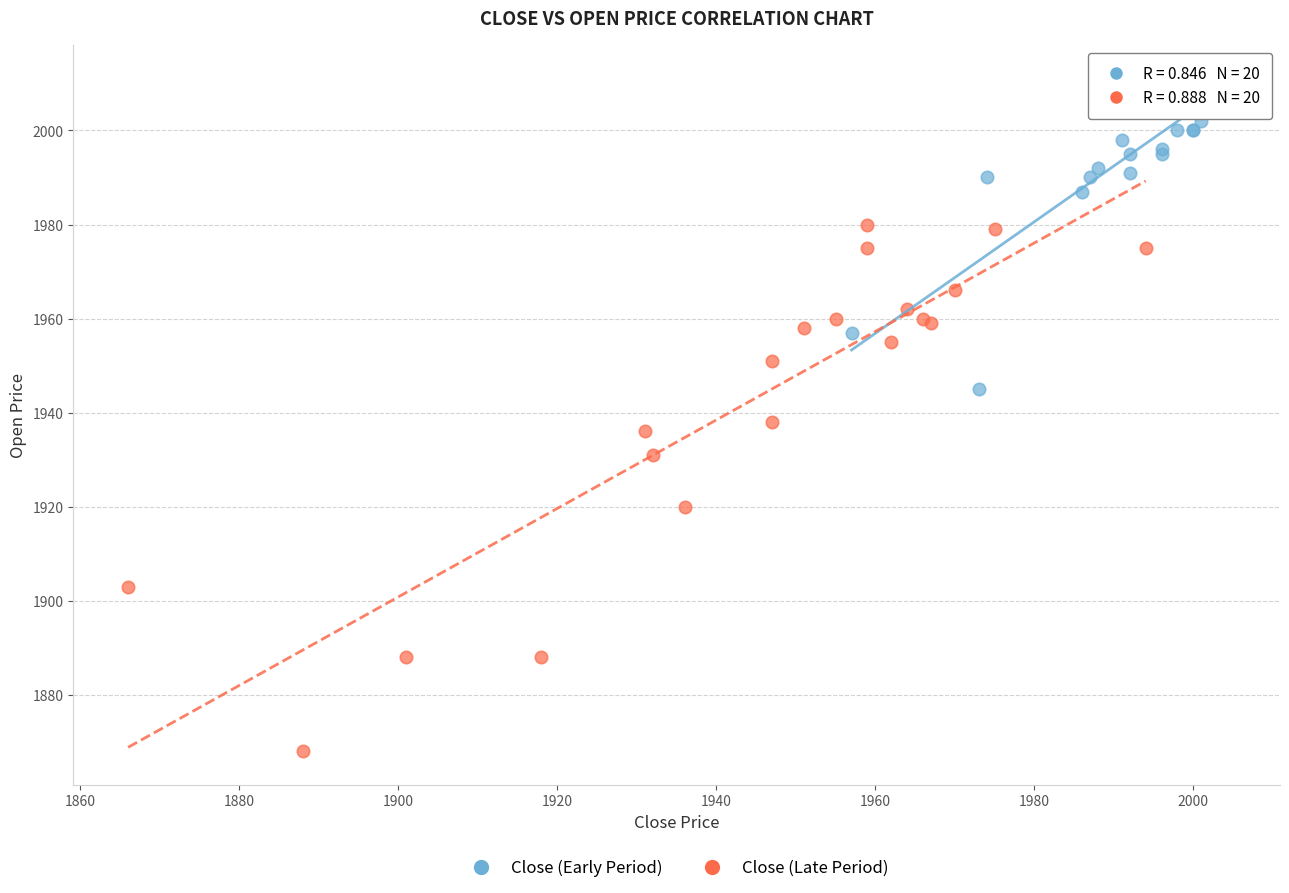

Which series contains the lowest Y value?

Close (Late Period)